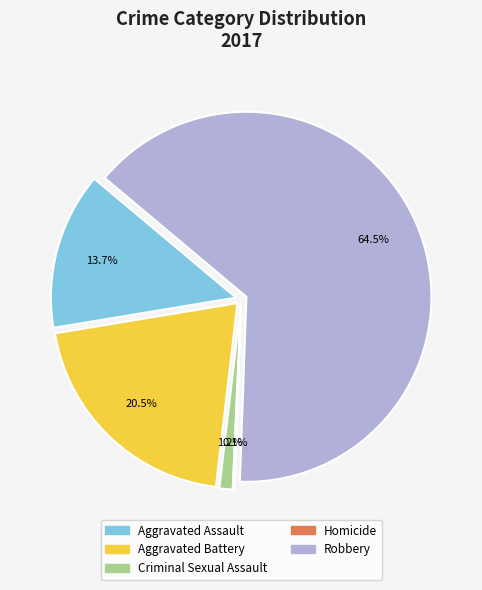

Rank the categories by value from highest to lowest.

Robbery, Aggravated Battery, Aggravated Assault, Criminal Sexual Assault, Homicide